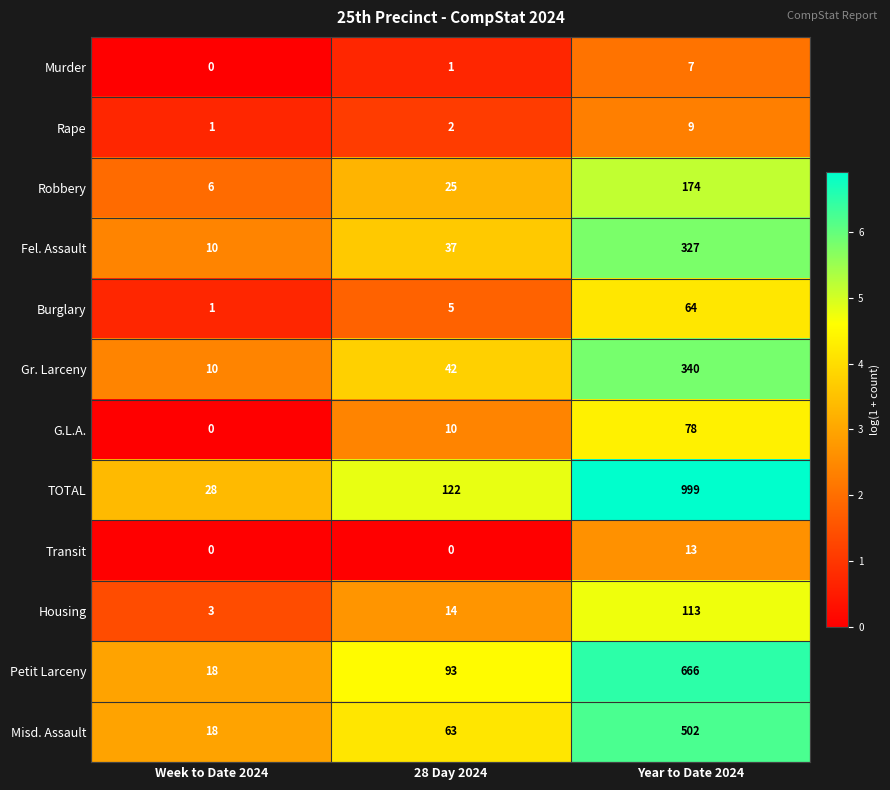

Rank the series by their maximum value, from highest to lowest.

TOTAL, Petit Larceny, Misd. Assault, Gr. Larceny, Fel. Assault, Robbery, Housing, G.L.A., Burglary, Transit, Rape, Murder